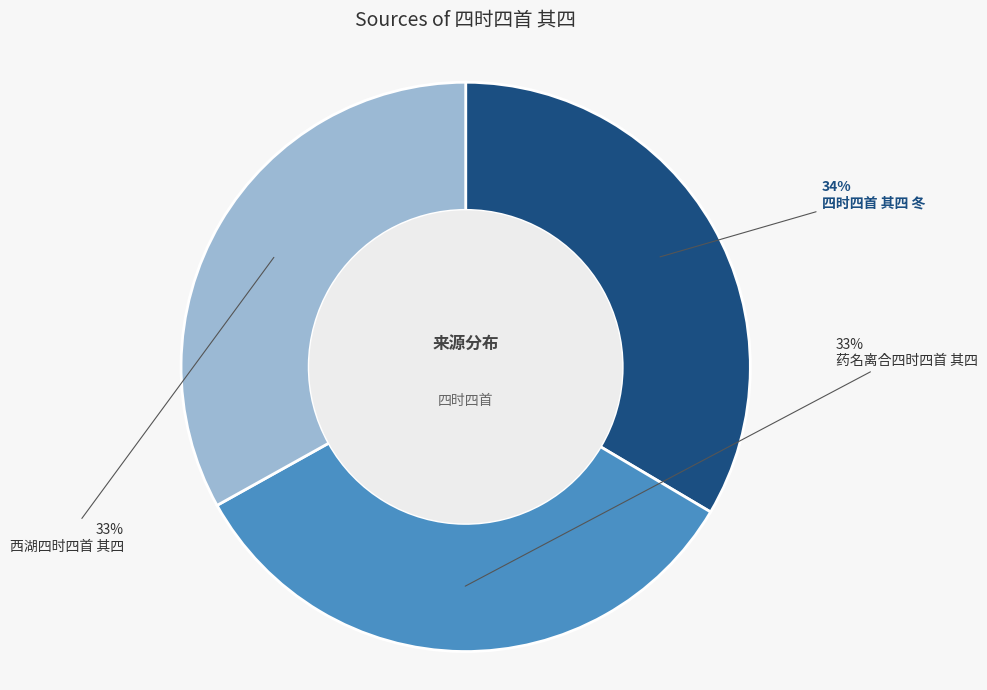

Is there any slice that represents more than half of the pie?

No